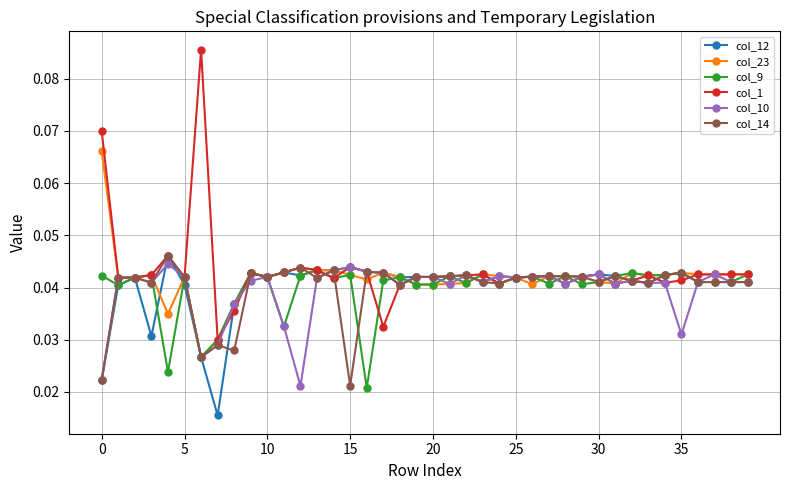

Count the col_23 values in the range 0 to 1.

40